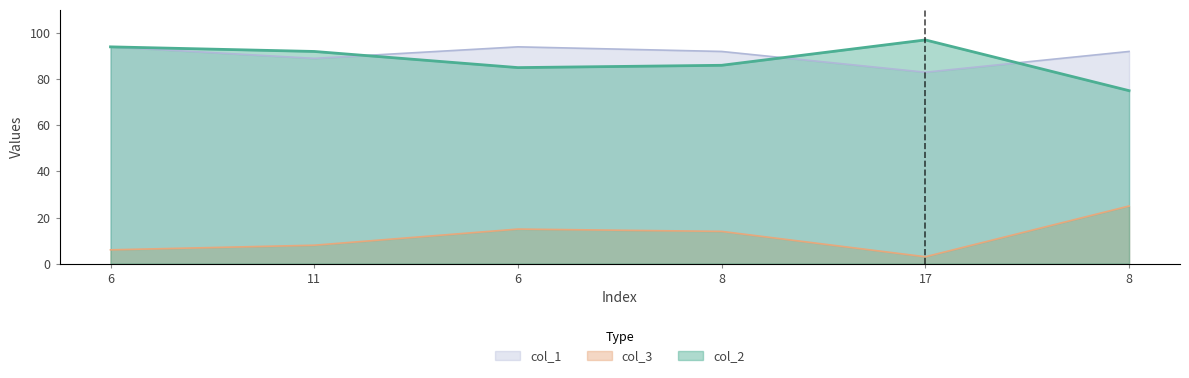

At which label does col_1 reach its minimum?

17